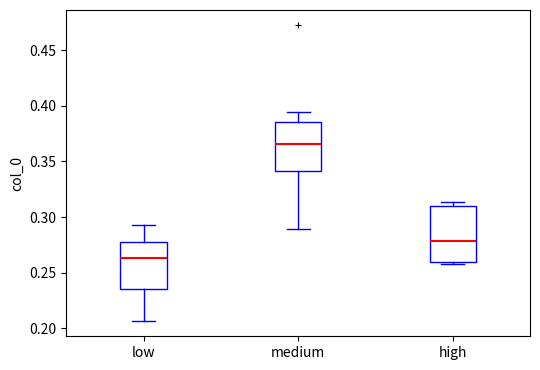

Which box's median line is the highest?

medium